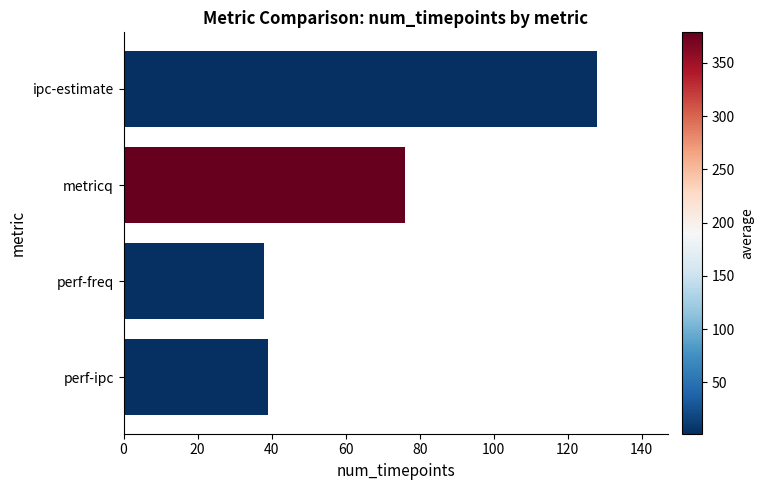

Between perf-freq and metricq, which is larger?

metricq